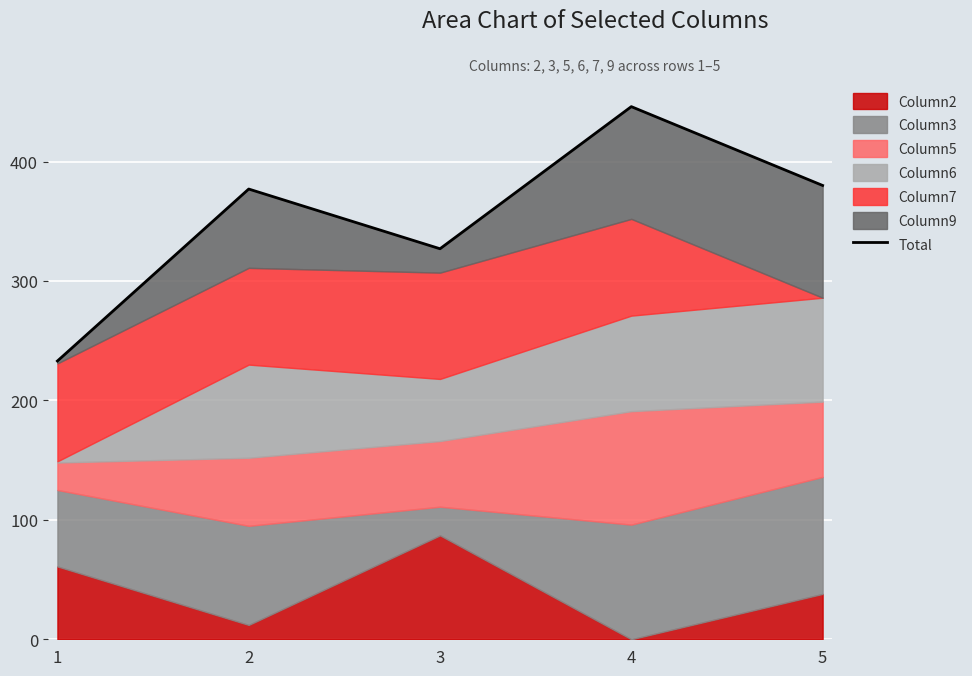

Where is the data nearest to the value 339?

3